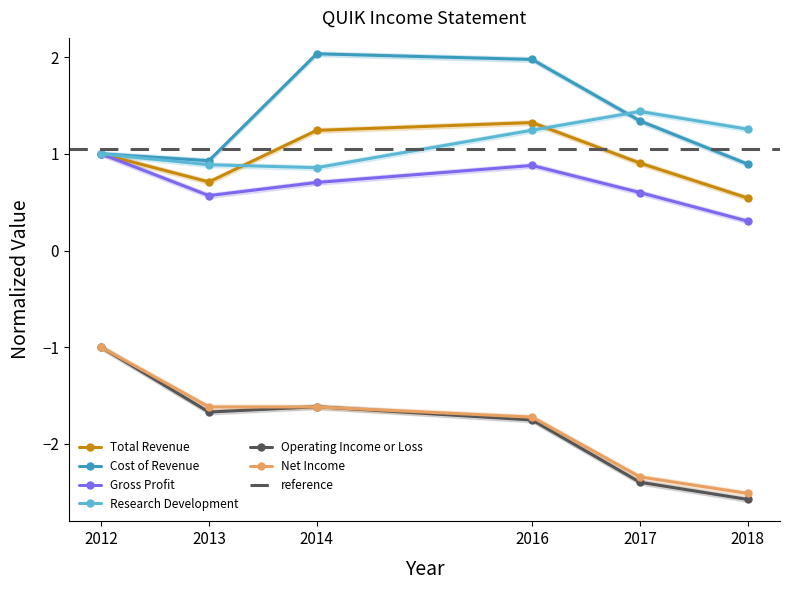

How many Total Revenue values are between 0 and 1?

4